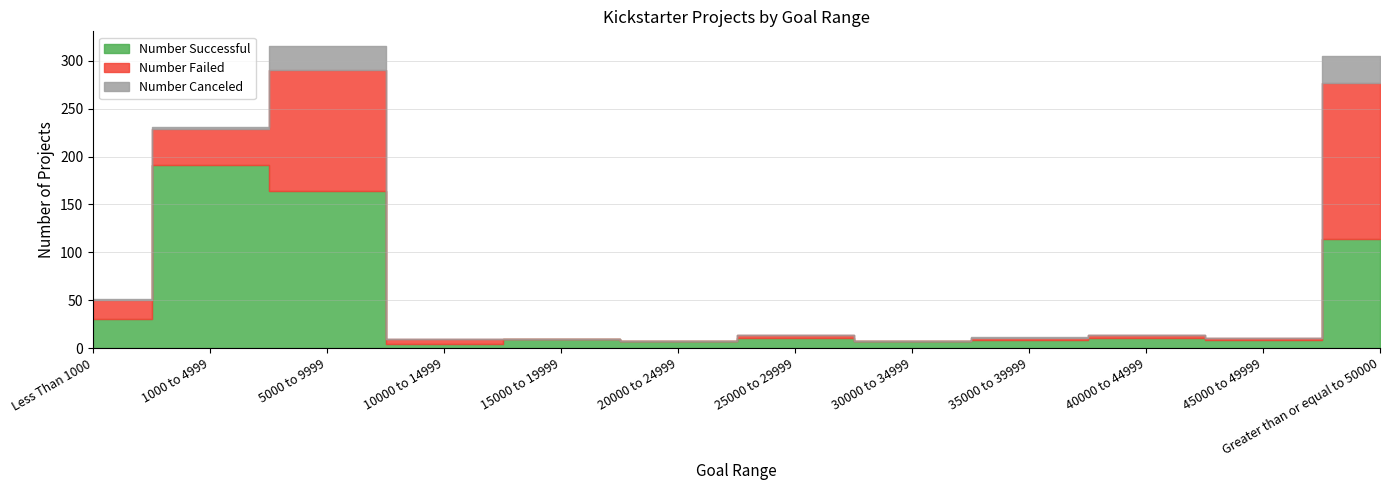

Is the value of Number Canceled at 1000 to 4999 greater than the value of Number Failed at 5000 to 9999?

No